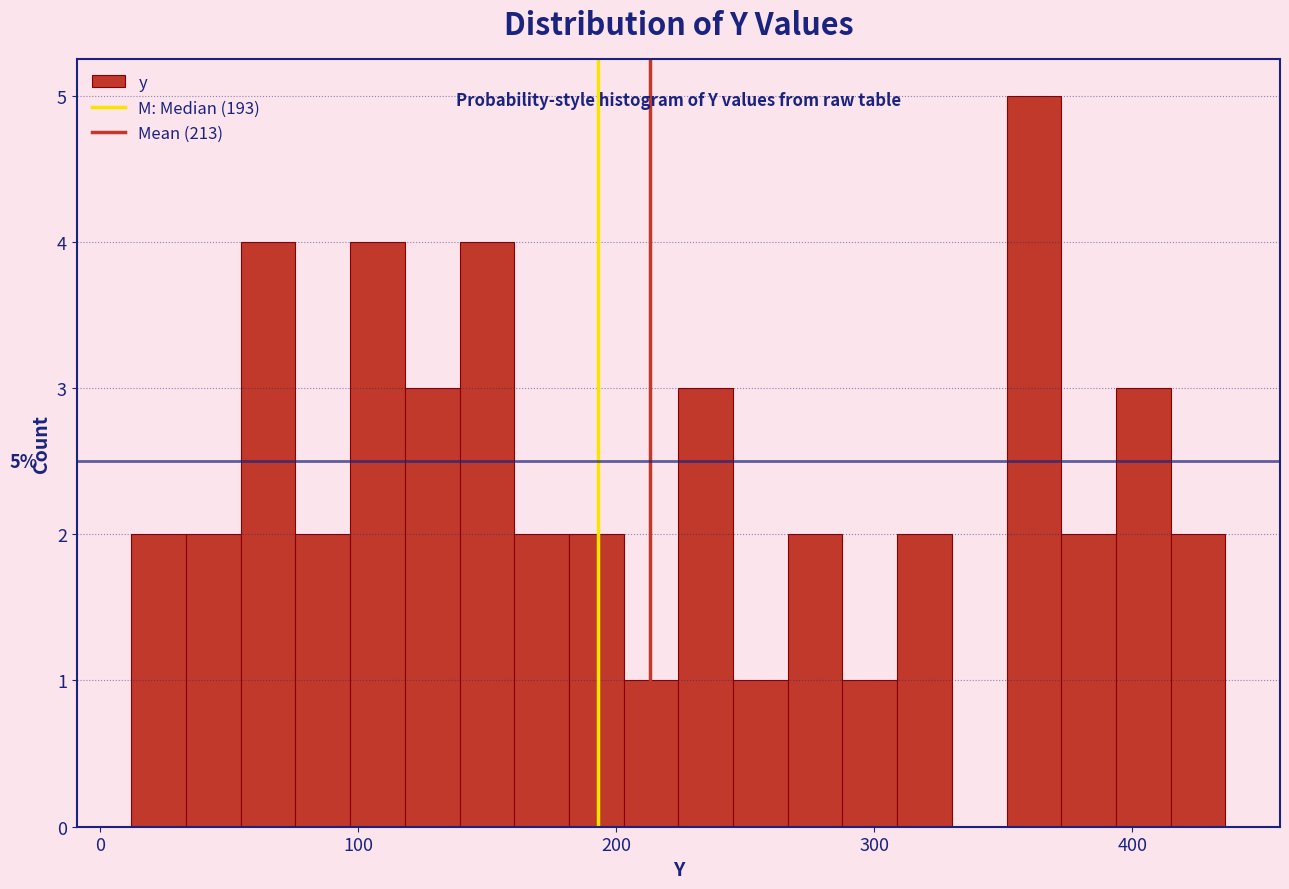

Read against the x-axis, roughly where is the centre of the tallest bar?

360